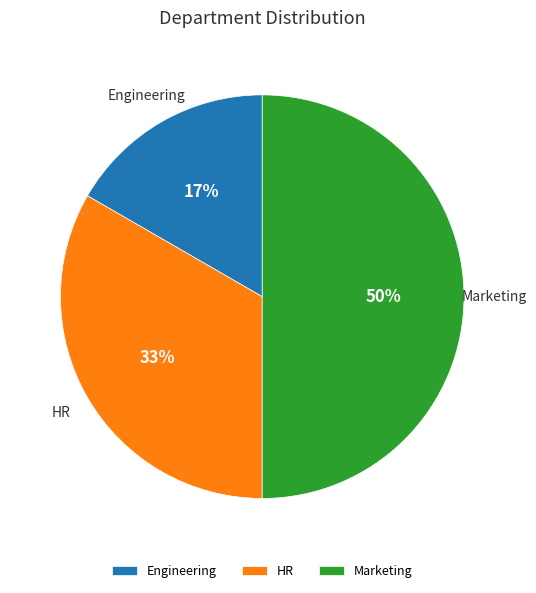

Which slice is the largest?

Marketing